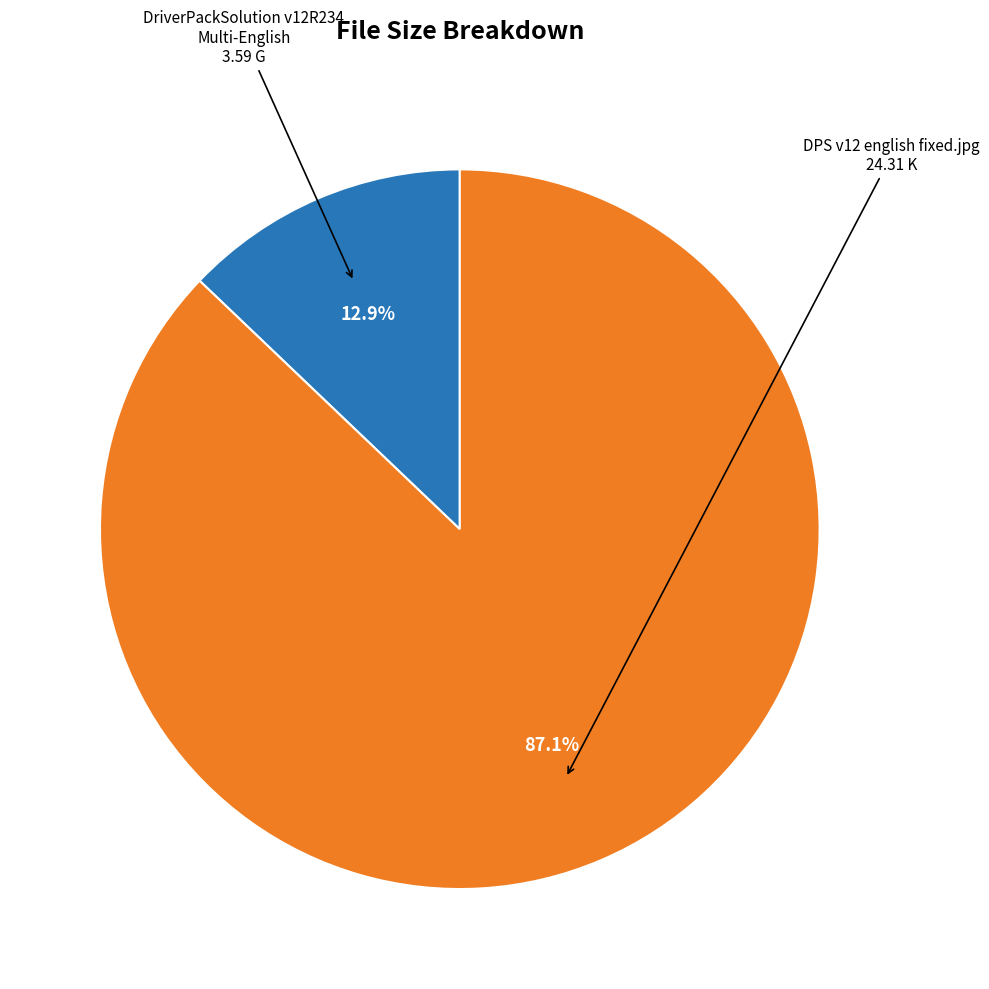

Which slice represents more than half of the pie?

DPS v12 english fixed.jpg